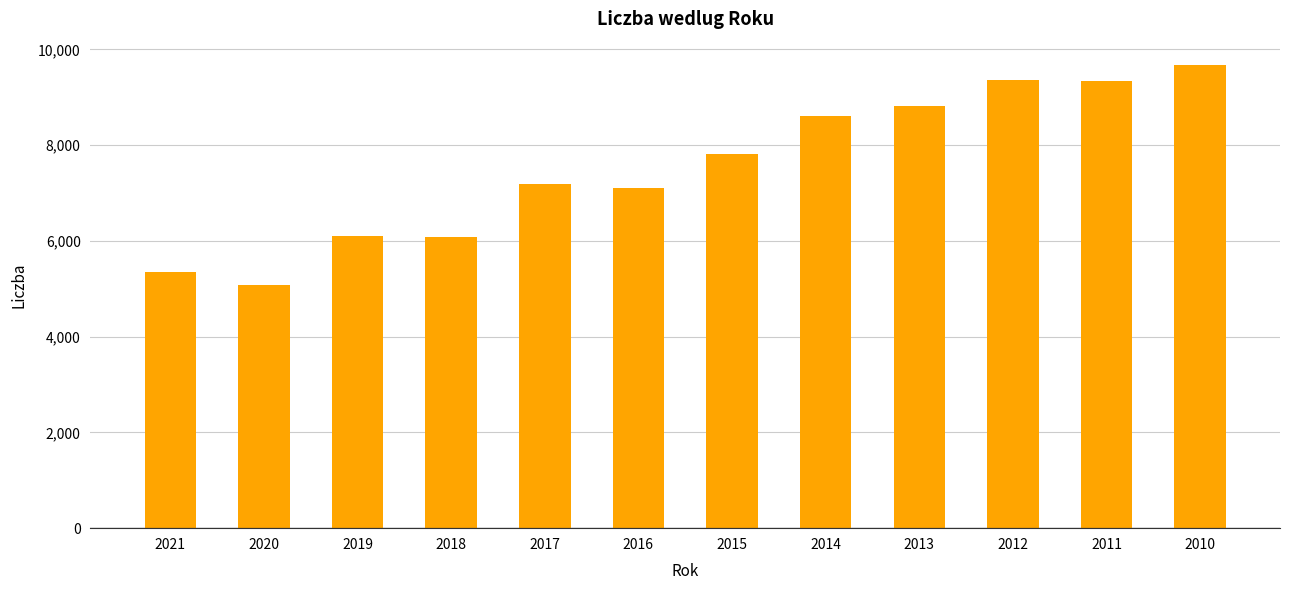

What is the smallest value displayed?

5085